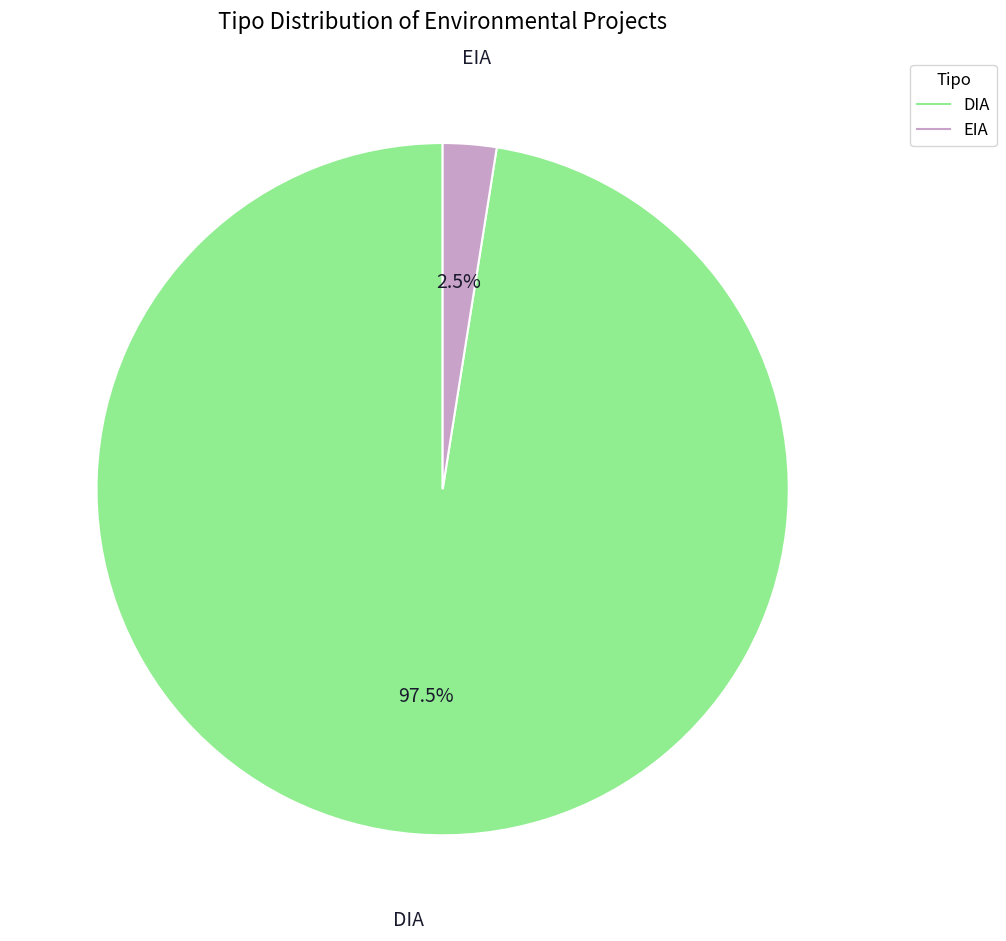

Is DIA the majority of the pie?

Yes